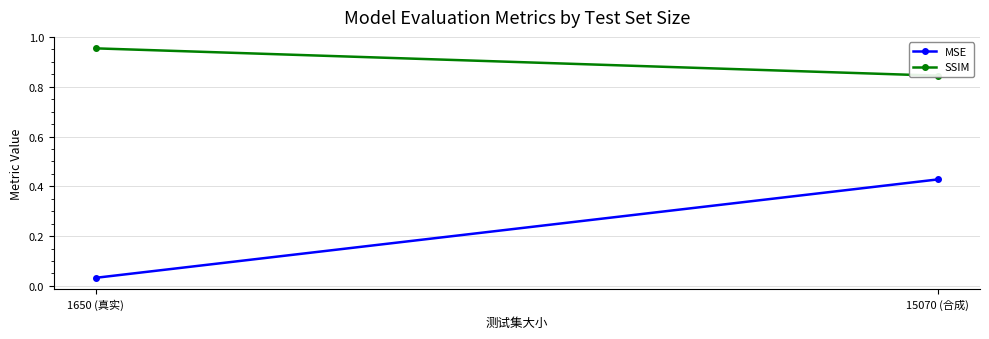

Which series has the largest range (max minus min)?

MSE